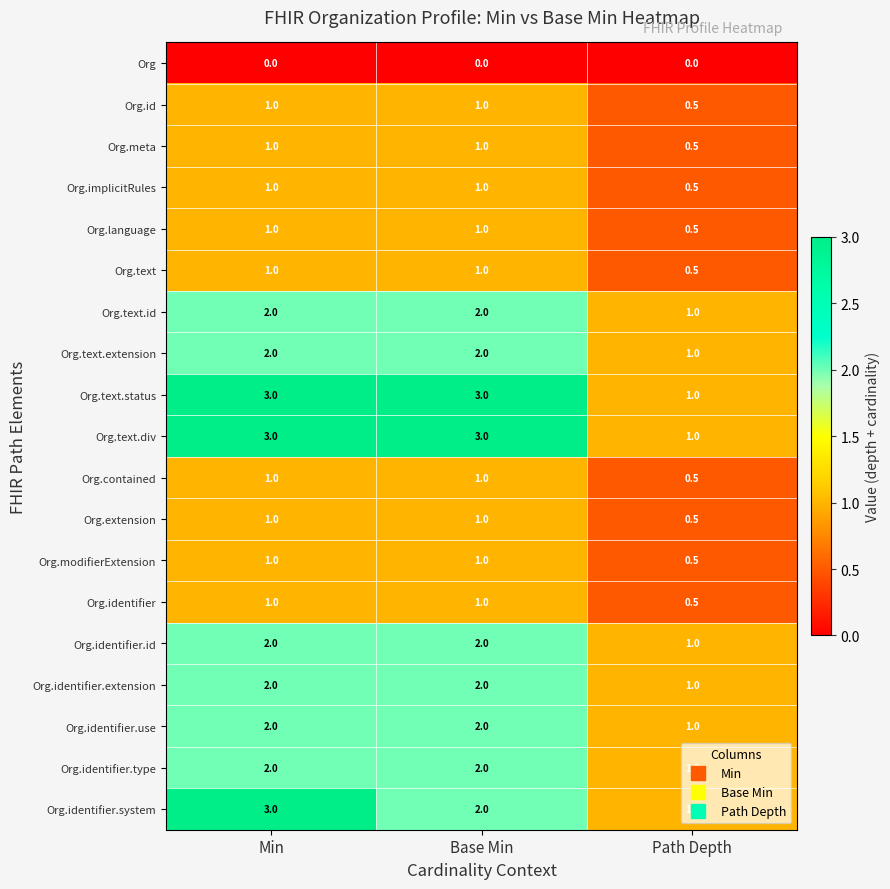

Count the Org.text.div values in the range 1 to 3.

3